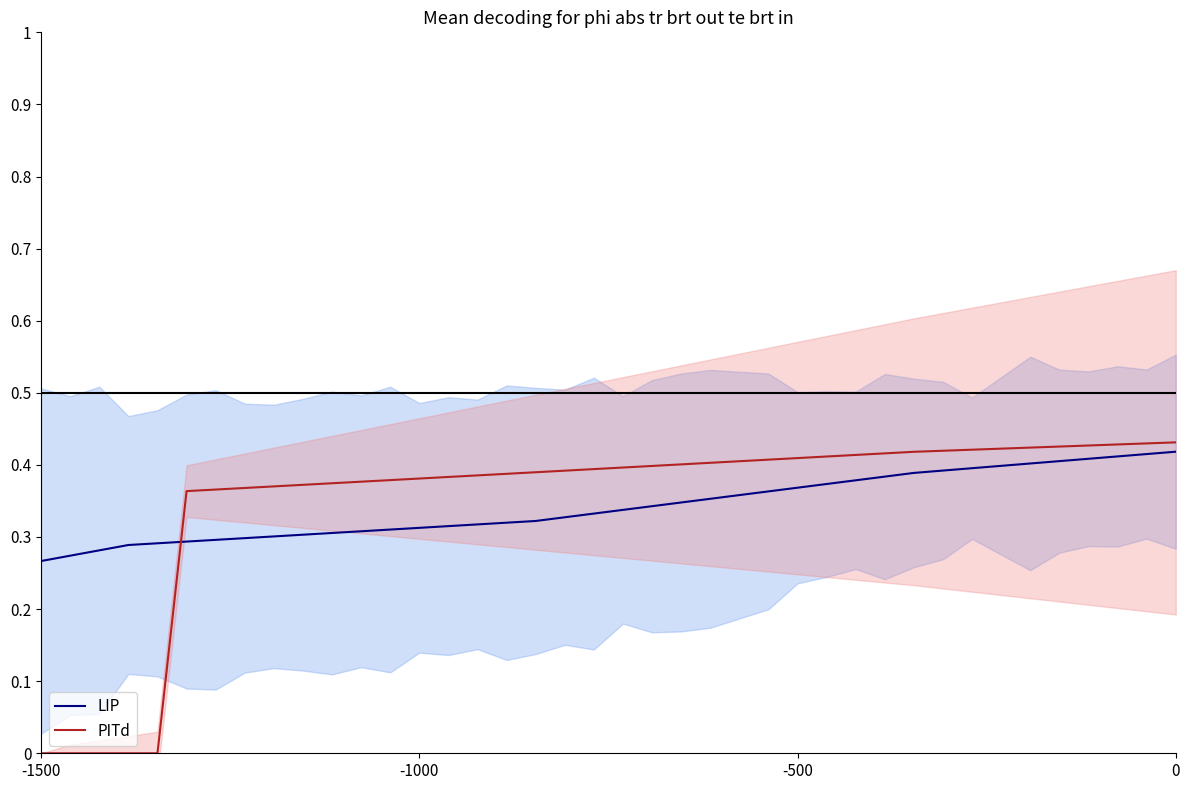

At which label does LIP reach its minimum?

-1500